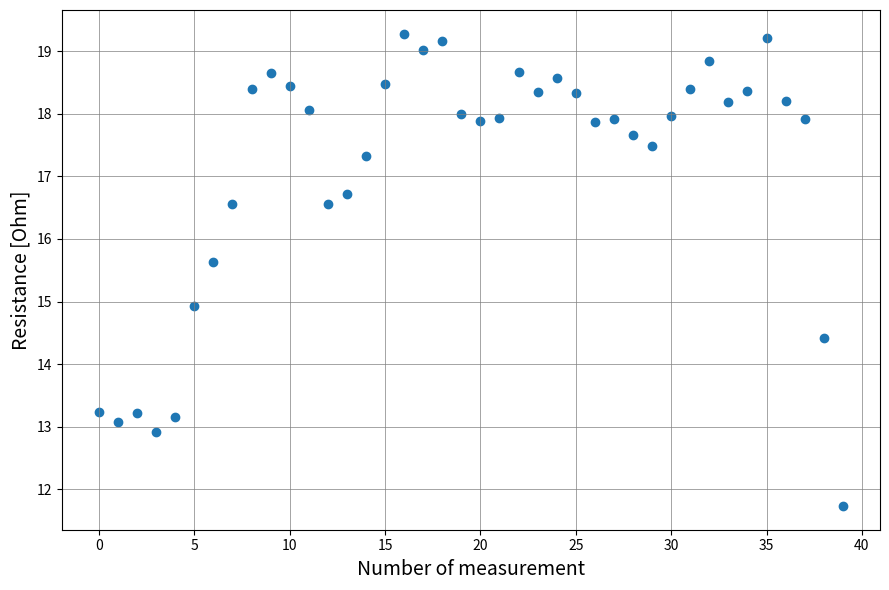

What is the range of Y values (max minus min)?

7.6